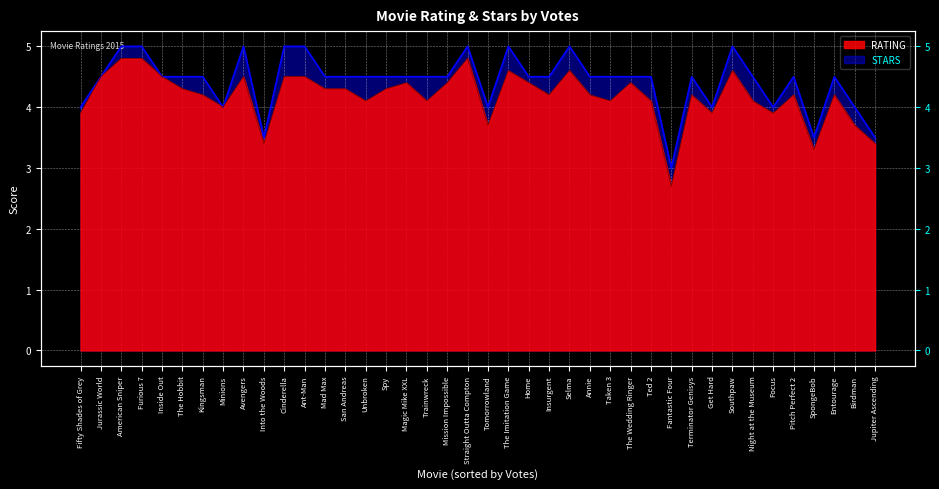

The RATING series shows 4.1 at Taken 3. True or false?

True